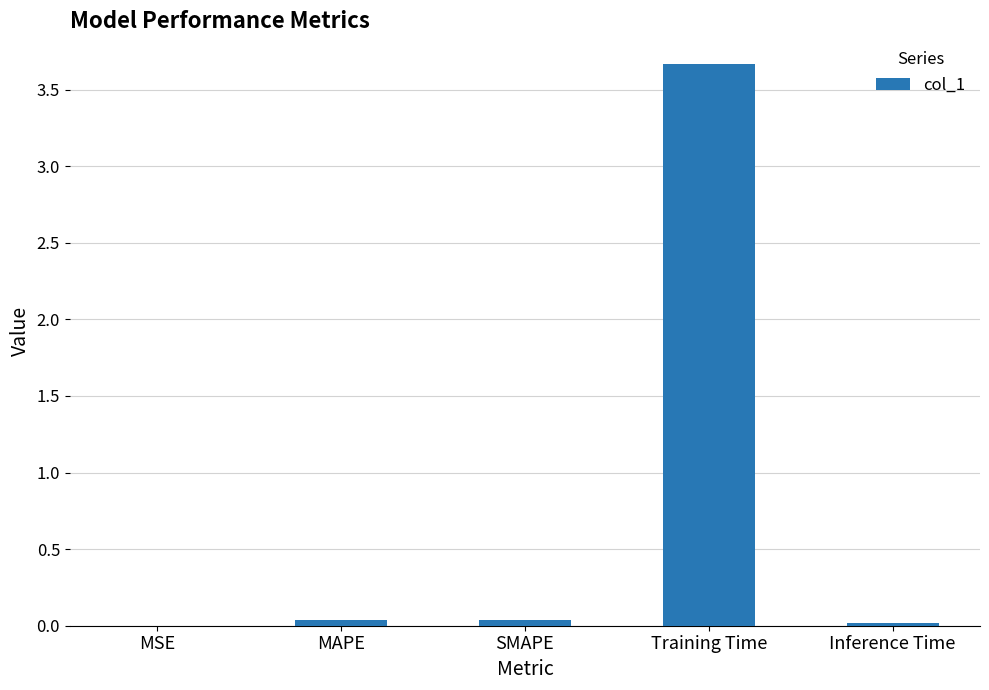

Is it true that the value at MSE is 0.0?

True